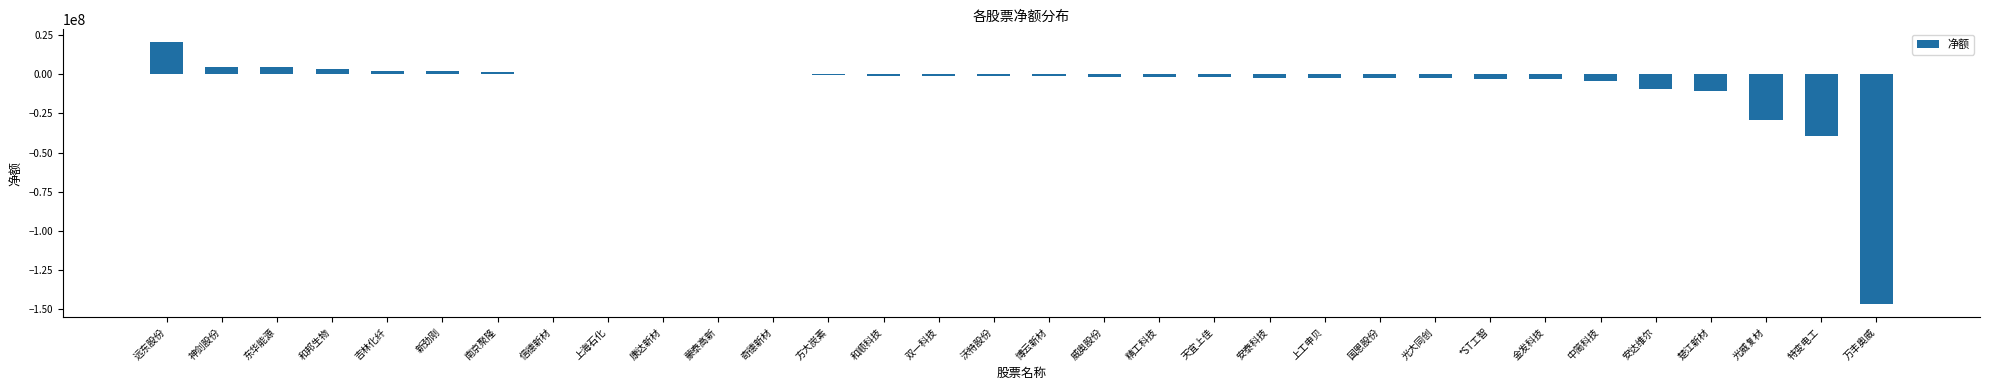

What is the sum of all values?

-223330503